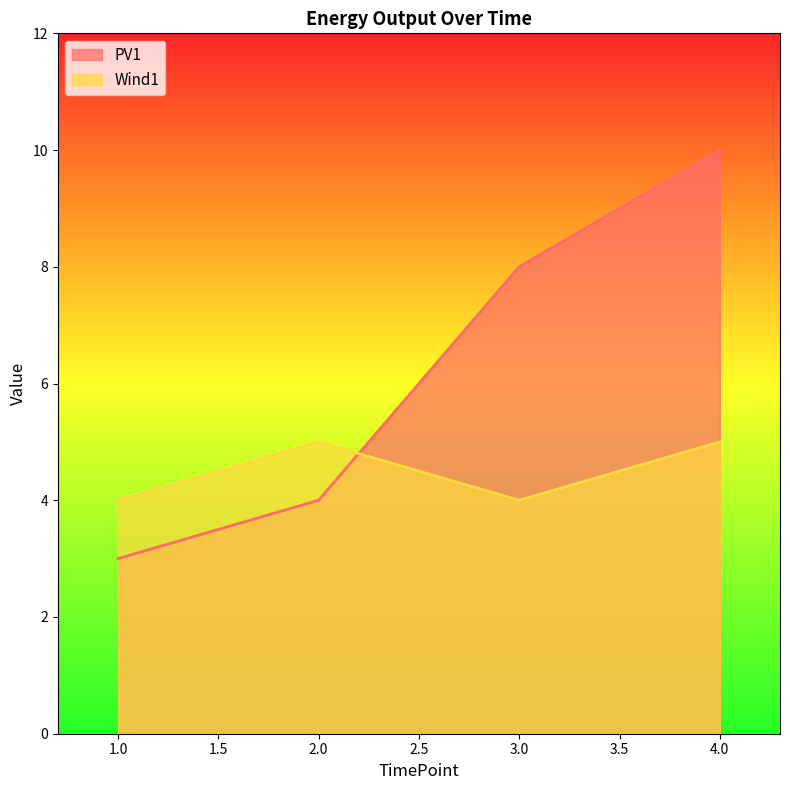

What is the sum of the PV1 values at 1.0 and 4.0?

13